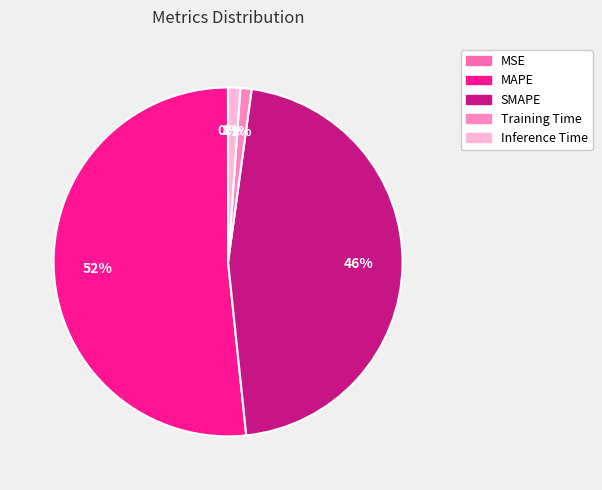

Combined, what portion of the pie is MAPE and Training Time?

52.7%